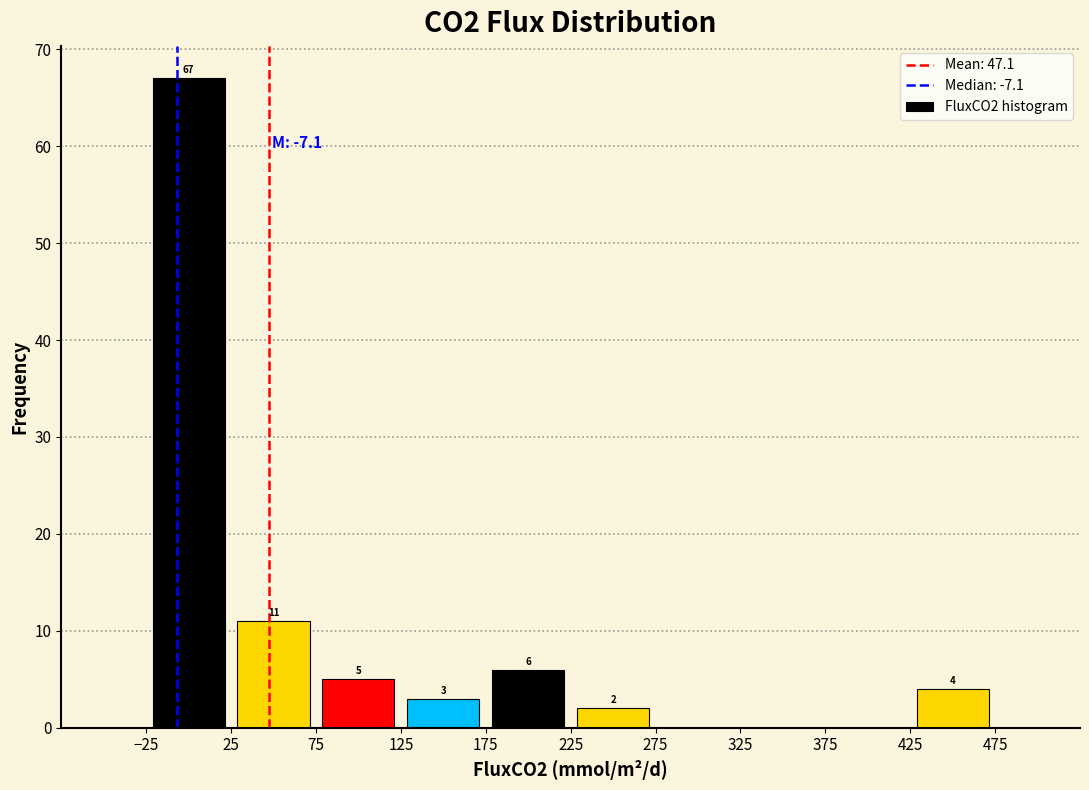

Which range on the x-axis has the tallest bar?

-25 to 25